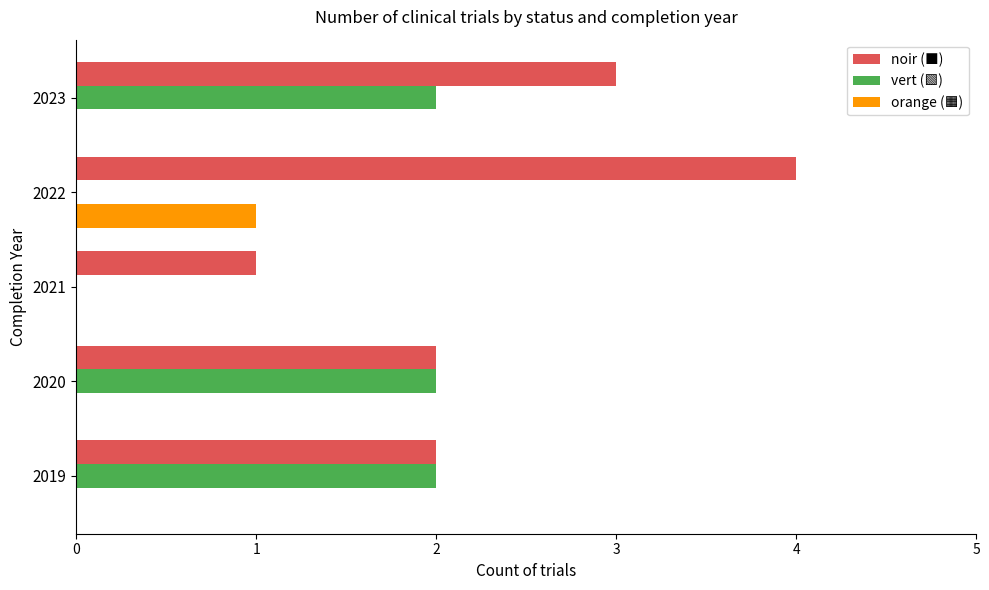

Which label corresponds to the largest value in the chart?

2022